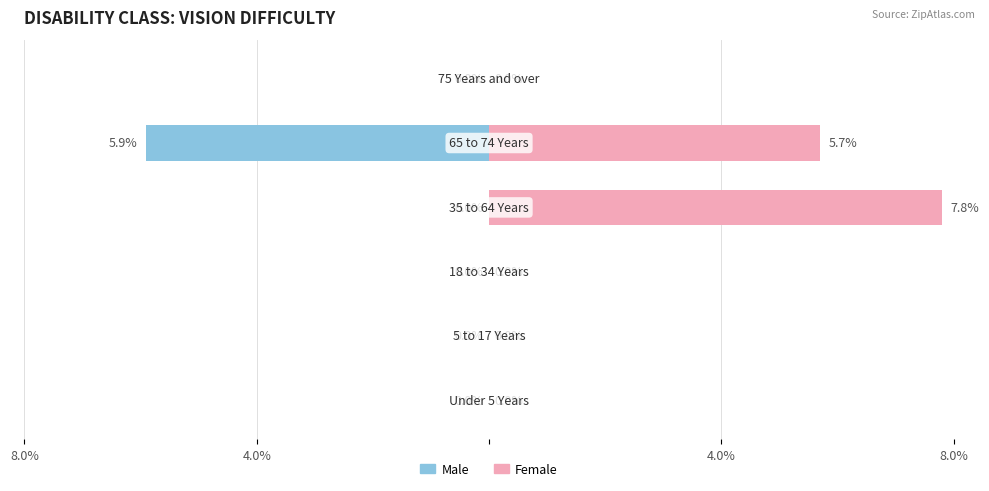

What is the spread (max minus min) of values at 4?

11.6